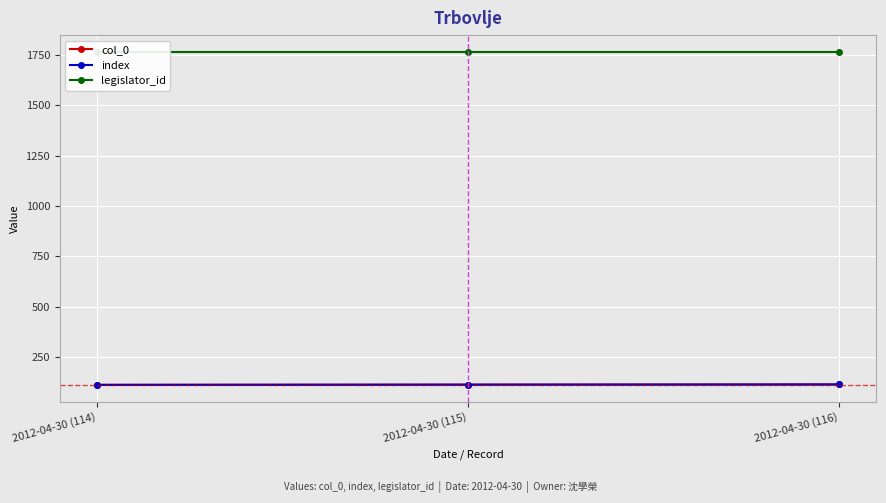

What is the sum of all col_0 values?

345